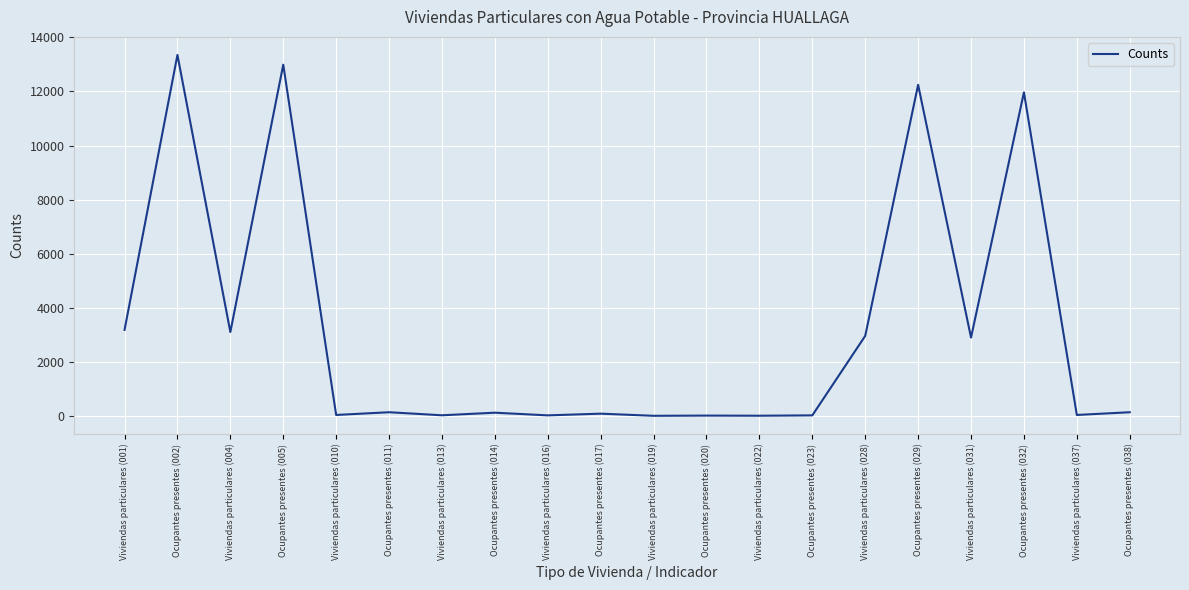

What is the ratio of the value at Ocupantes presentes (002) to the value at Ocupantes presentes (032)?

1.1